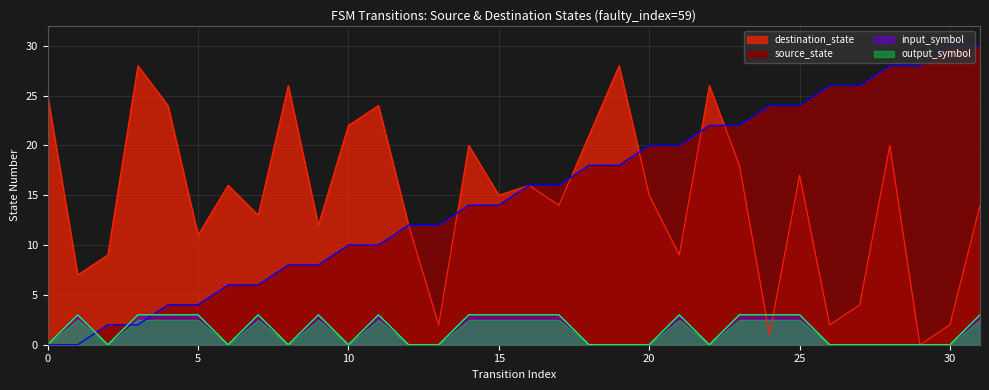

Between which two adjacent categories do input_symbol and destination_state first intersect?

23 and 24